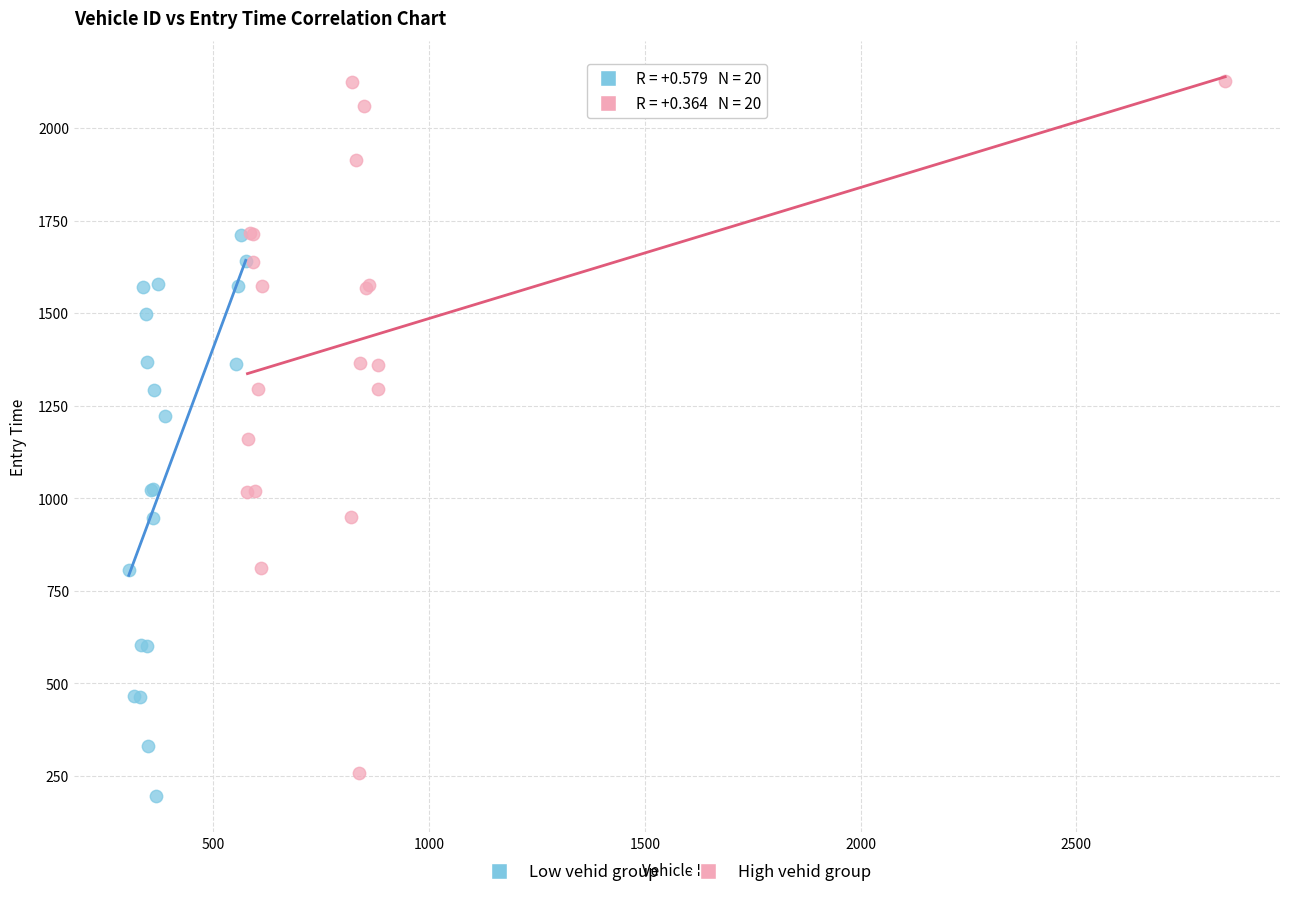

Which series has the largest Y range (max minus min)?

High vehid group